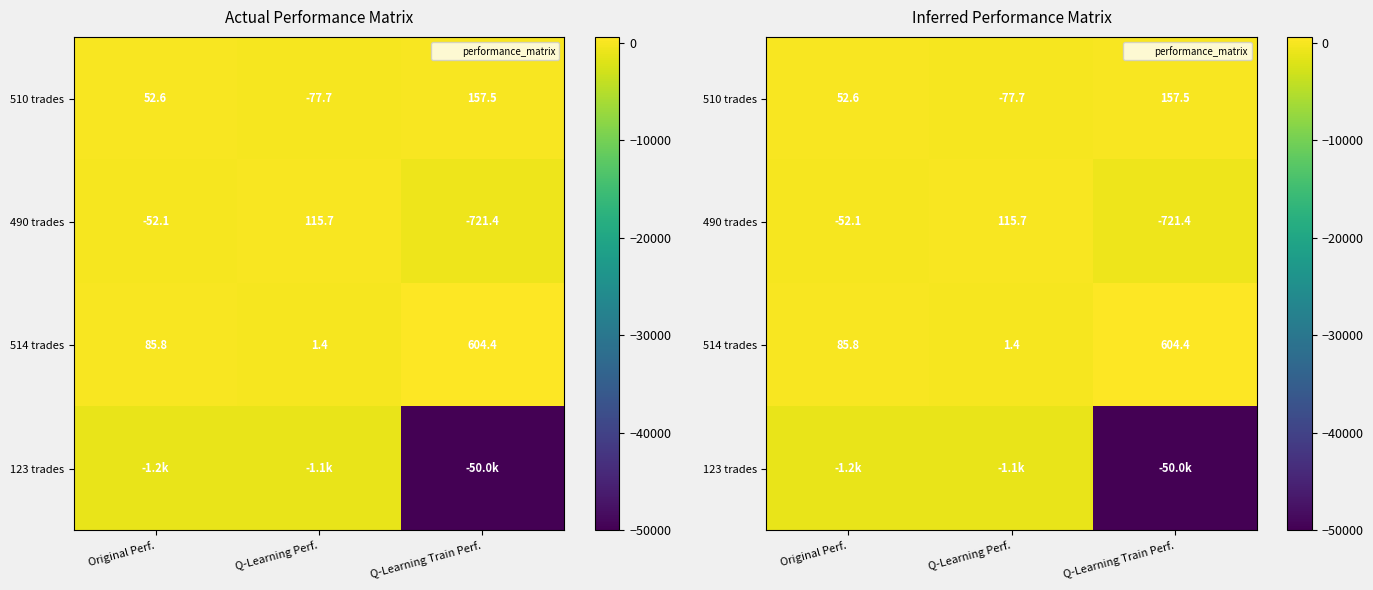

True or false: 510 trades has a value of 157.5 at Q-Learning Train Perf..

True